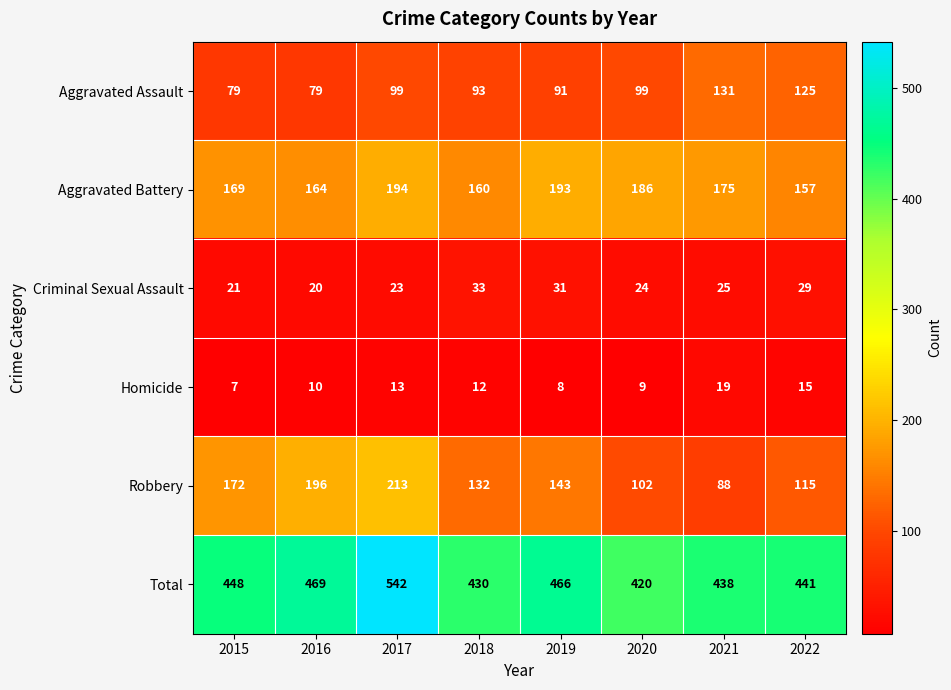

True or false: Aggravated Assault has a value of 79 at 2016.

True